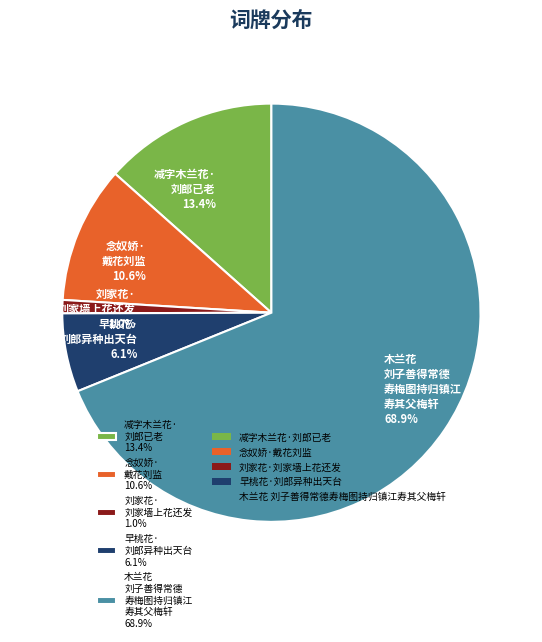

What is the smallest slice in the pie chart?

刘家花· 刘家墙上花还发 1.0%